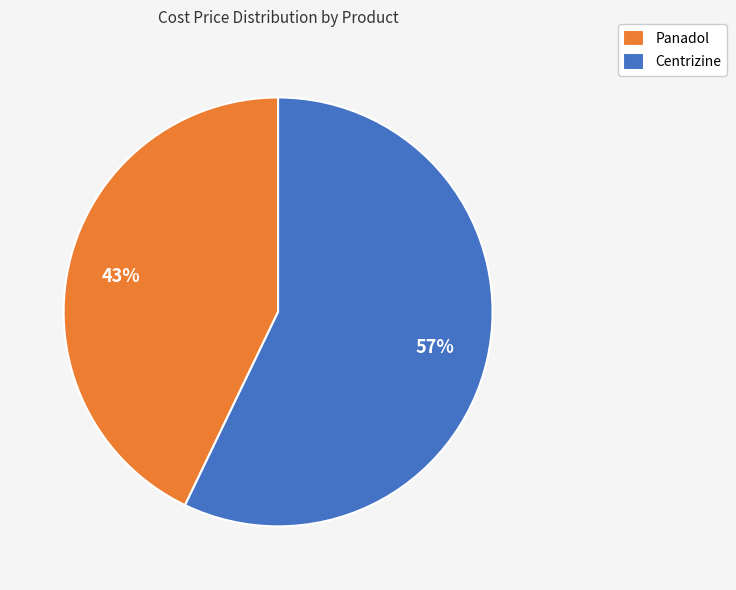

Does Panadol represent more than half of the total?

No